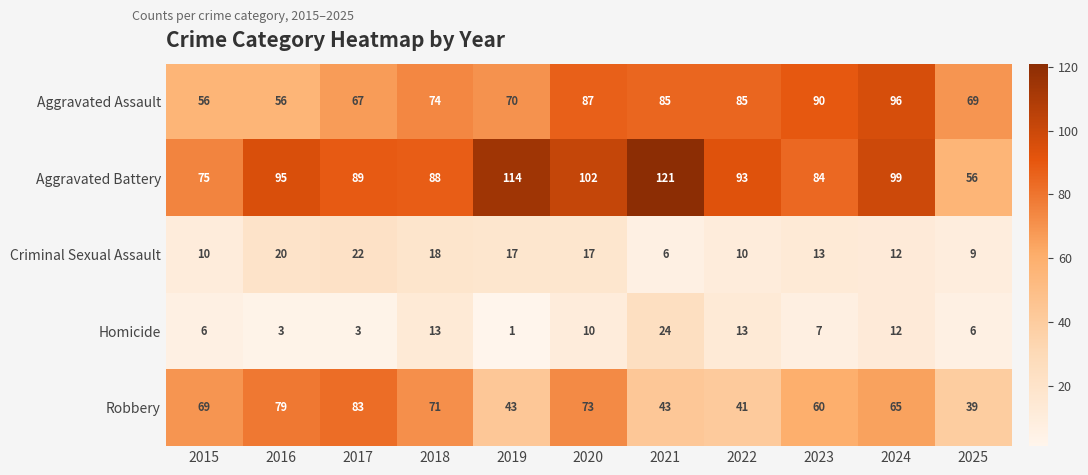

Which label corresponds to the largest value in the chart?

2021